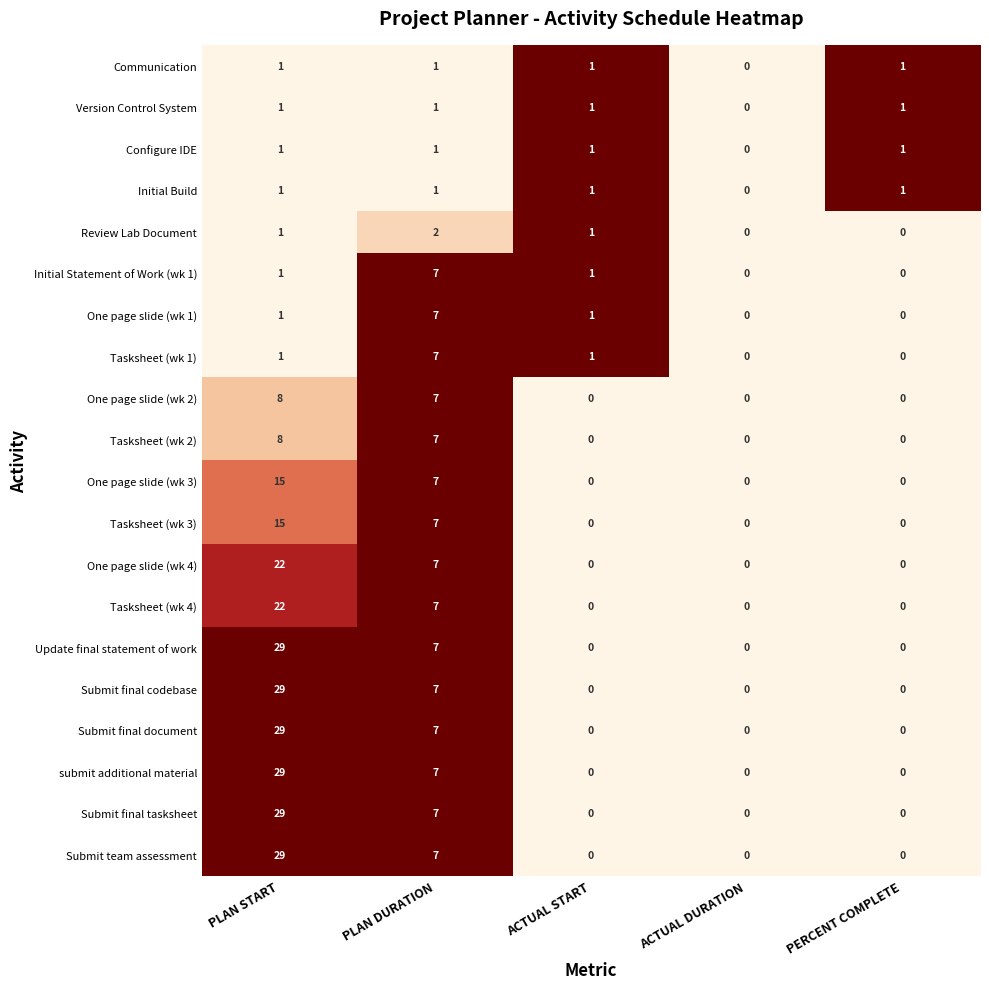

The Update final statement of work series shows 0 at PERCENT COMPLETE. True or false?

True